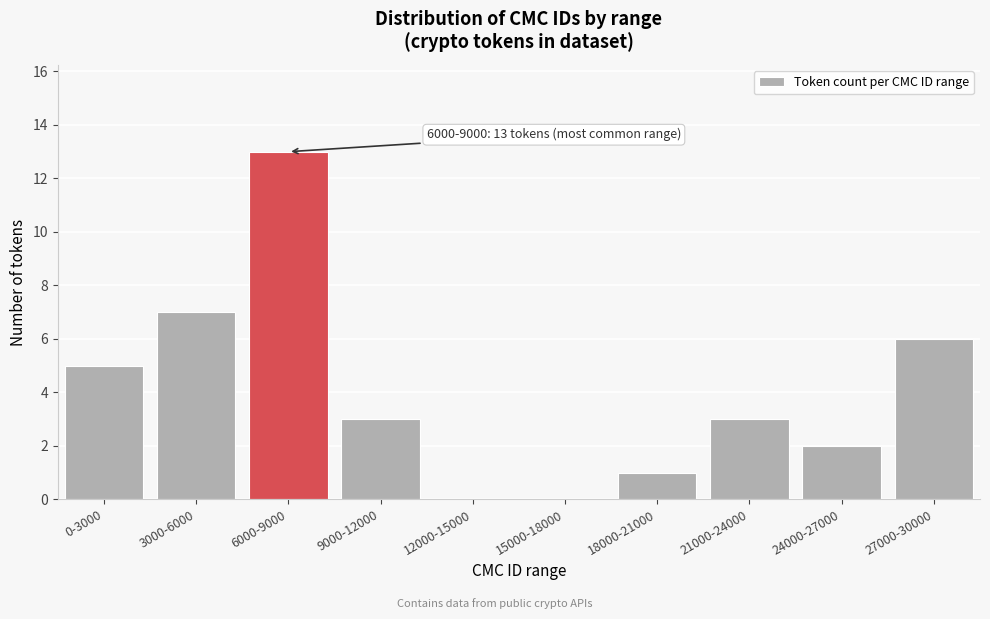

Reading left to right, transcribe all the data shown in this chart.

0-3000=5	3000-6000=7	6000-9000=13	9000-12000=3	12000-15000=0	15000-18000=0	18000-21000=1	21000-24000=3	24000-27000=2	27000-30000=6